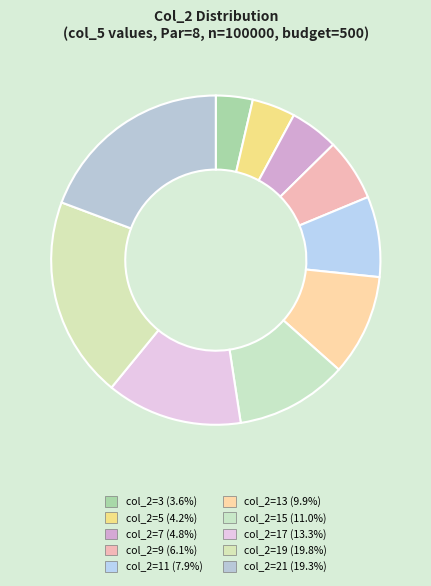

Count the number of slices in the pie.

10